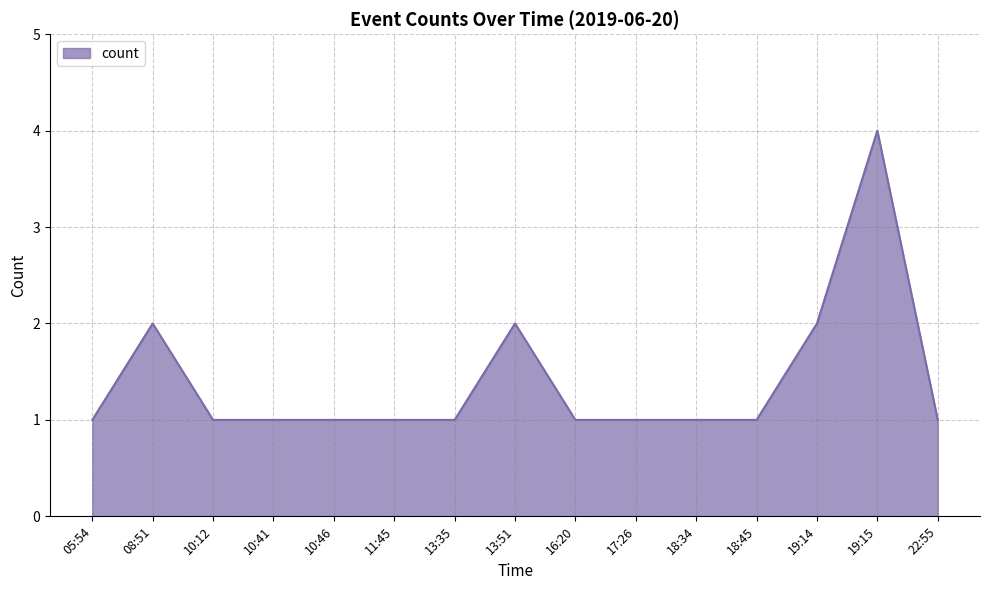

What position from the left is 13:35?

7